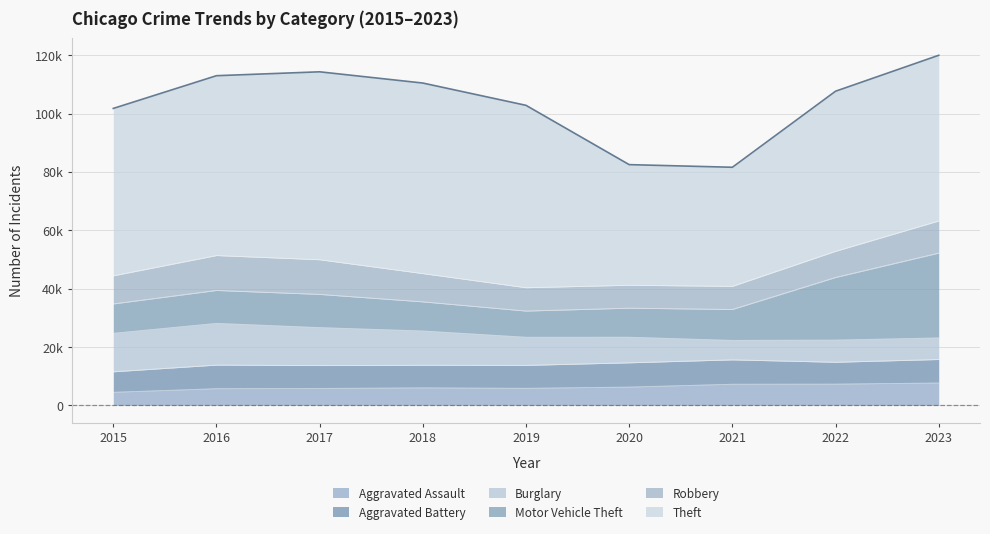

What is the difference between the highest and lowest values at 2023?

49376